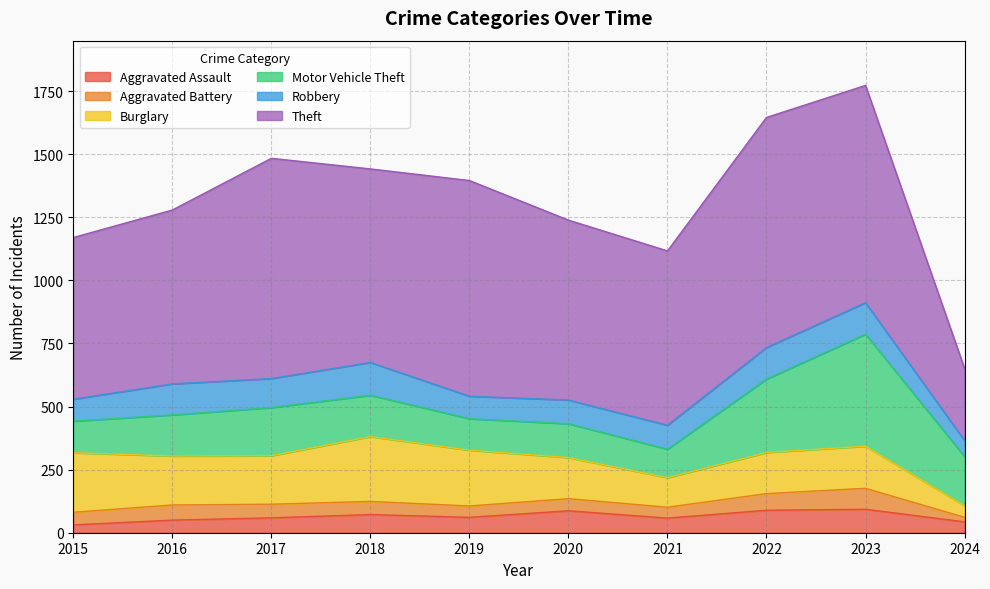

In Burglary, how many points are lower than both neighbors (excluding endpoints)?

2